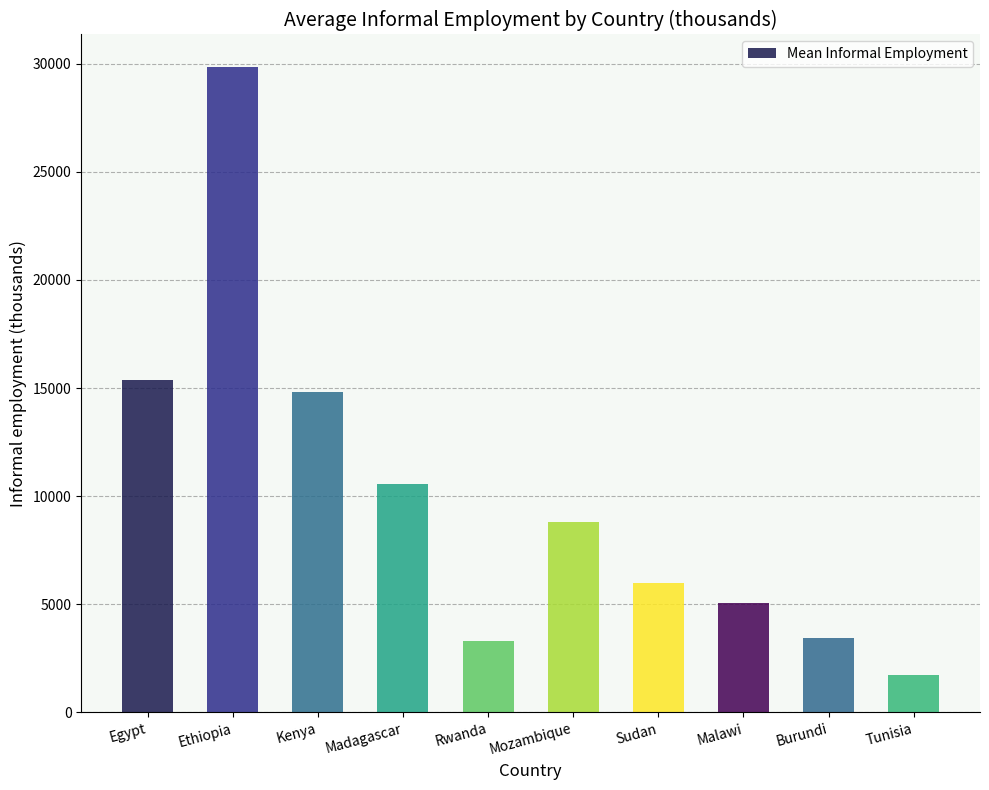

Which has a higher value, Burundi or Madagascar?

Madagascar